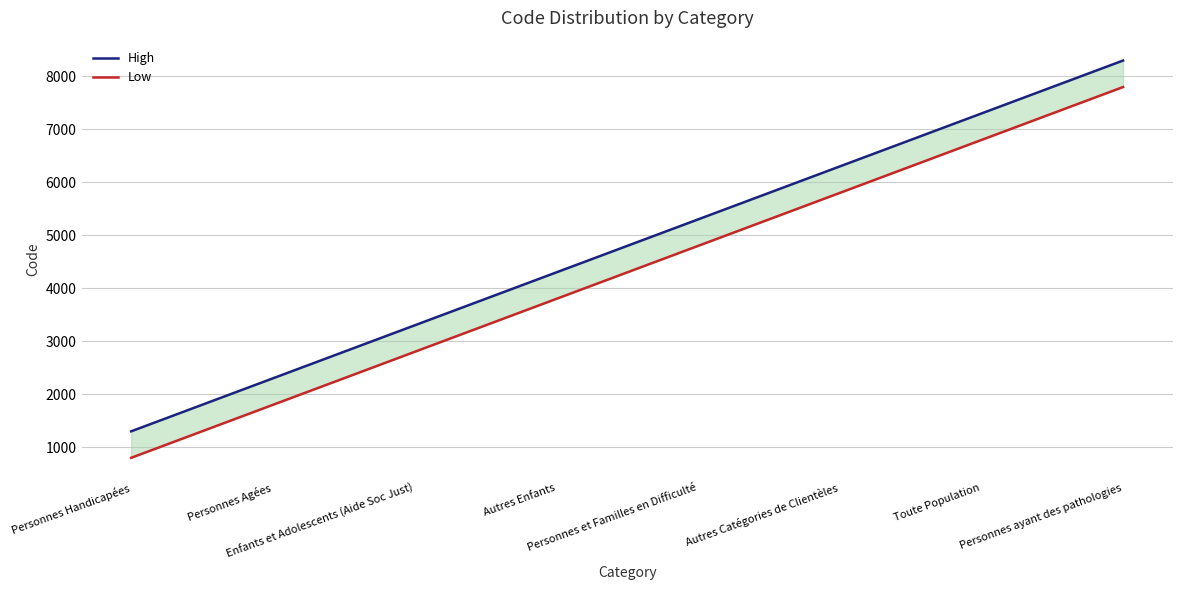

Reading left to right, list all the values displayed in this chart.

High: Personnes Handicapées=1300	Personnes Agées=2300	Enfants et Adolescents (Aide Soc Just)=3300	Autres Enfants=4300	Personnes et Familles en Difficulté=5300	Autres Catégories de Clientèles=6300	Toute Population=7300	Personnes ayant des pathologies=8300
Low: Personnes Handicapées=800	Personnes Agées=1800	Enfants et Adolescents (Aide Soc Just)=2800	Autres Enfants=3800	Personnes et Familles en Difficulté=4800	Autres Catégories de Clientèles=5800	Toute Population=6800	Personnes ayant des pathologies=7800